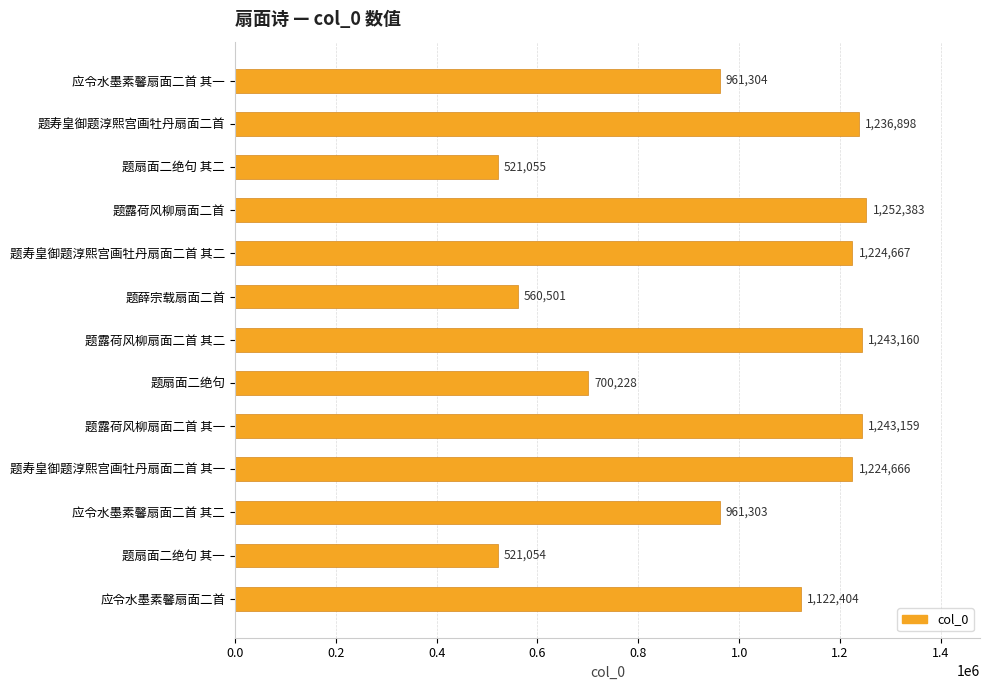

Rank the categories by value from lowest to highest.

题扇面二绝句 其一, 题扇面二绝句 其二, 题薛宗载扇面二首, 题扇面二绝句, 应令水墨素馨扇面二首 其二, 应令水墨素馨扇面二首 其一, 应令水墨素馨扇面二首, 题寿皇御题淳熙宫画牡丹扇面二首 其一, 题寿皇御题淳熙宫画牡丹扇面二首 其二, 题寿皇御题淳熙宫画牡丹扇面二首, 题露荷风柳扇面二首 其一, 题露荷风柳扇面二首 其二, 题露荷风柳扇面二首